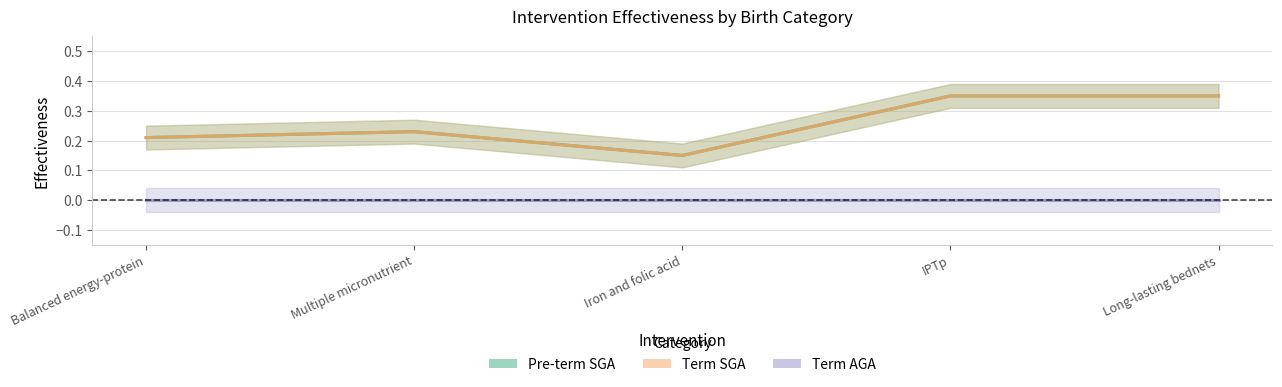

What is the maximum value for Pre-term SGA?

0.3